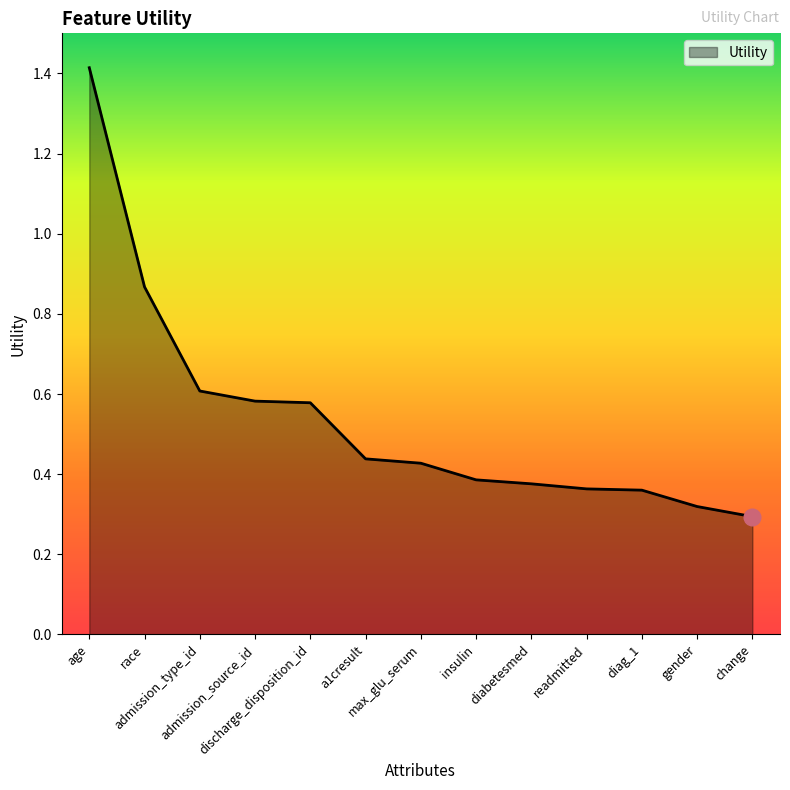

What is the difference between the maximum and minimum values?

1.1